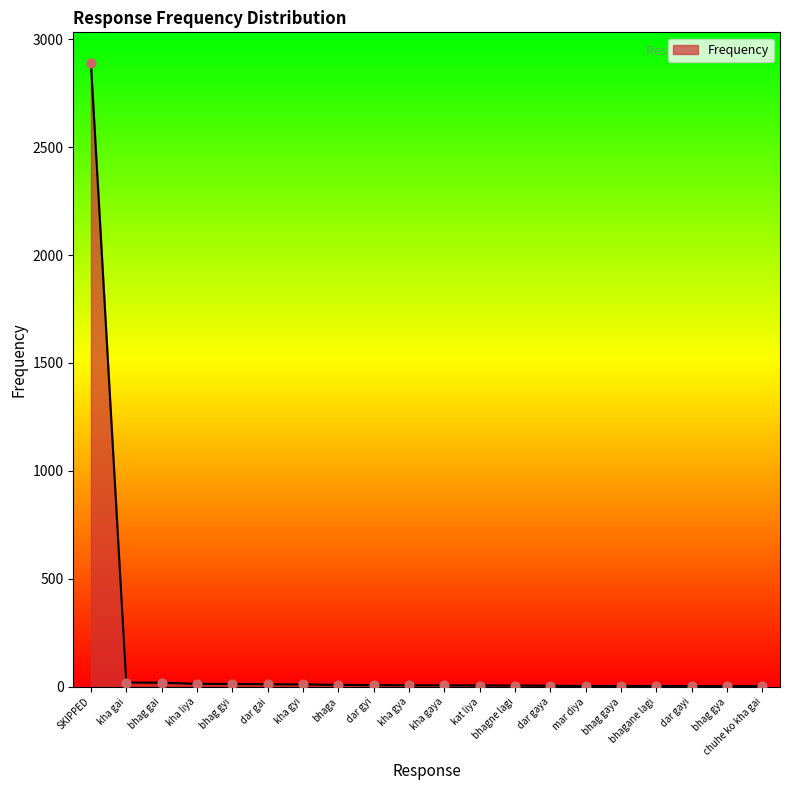

Between SKIPPED and dar gai, which is larger?

SKIPPED